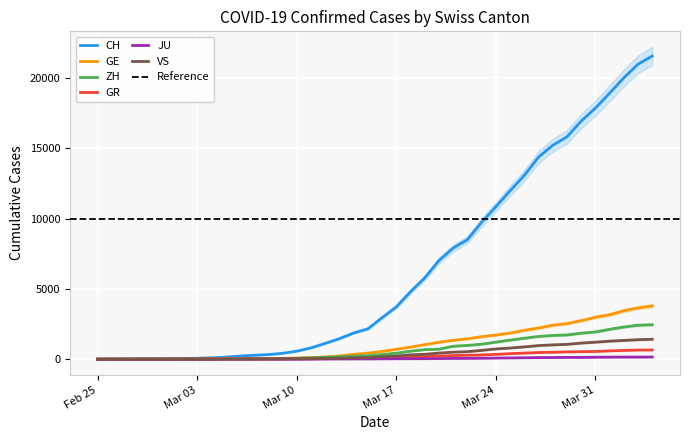

True or false: GE and VS intersect in this chart.

False